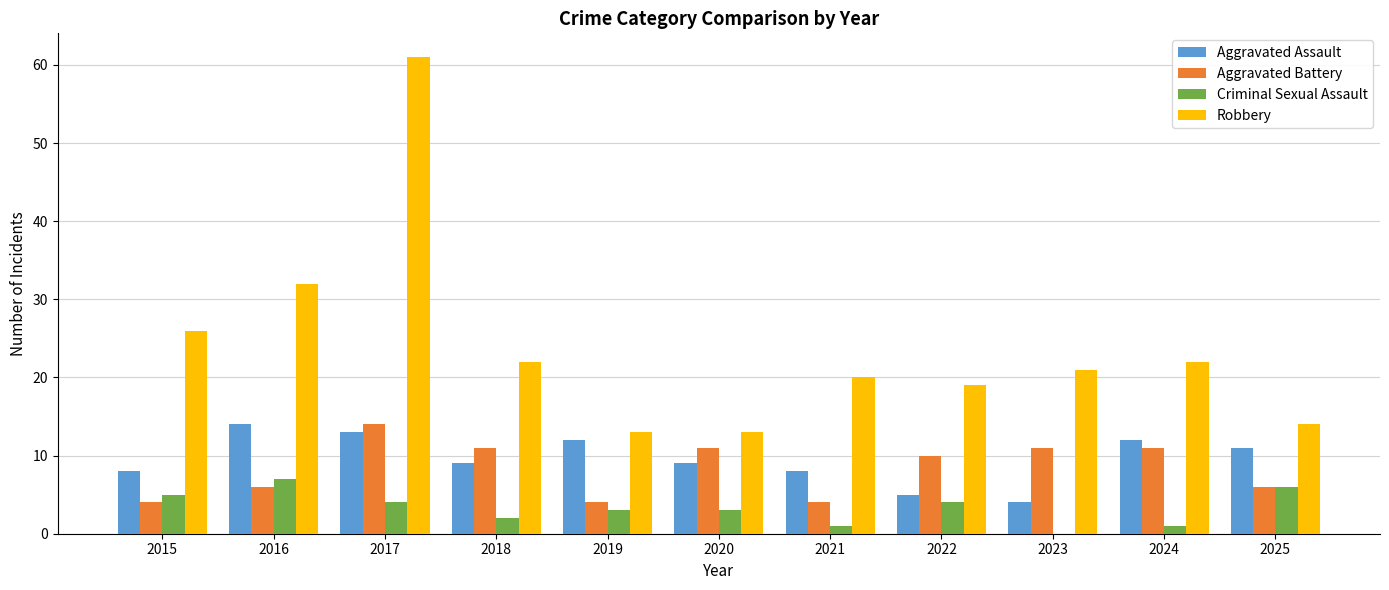

At which category is the sum across all series the highest?

2017